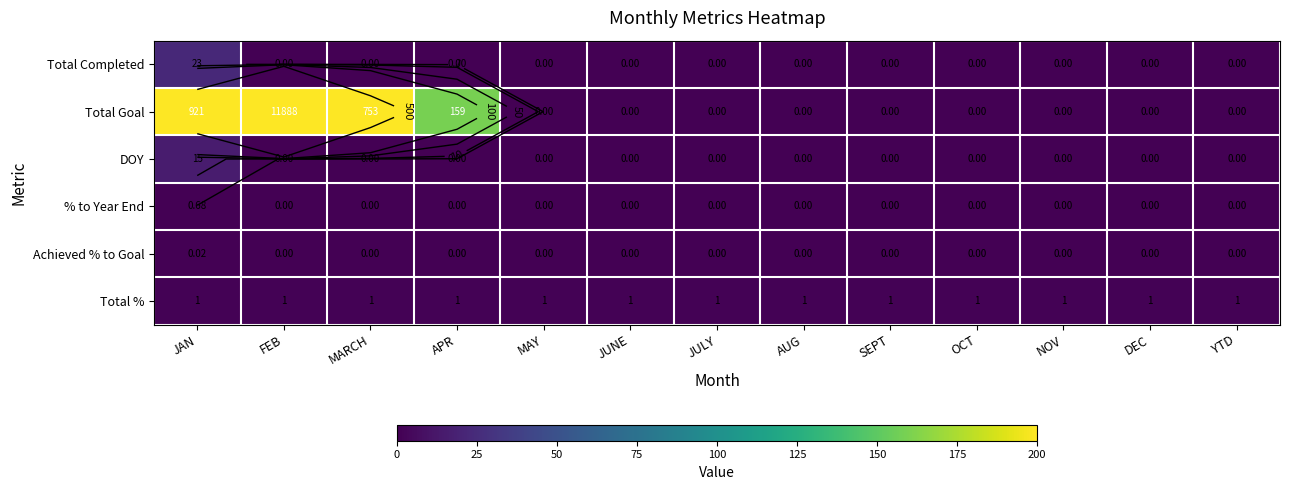

At how many categories does at least one series exceed 1049?

1